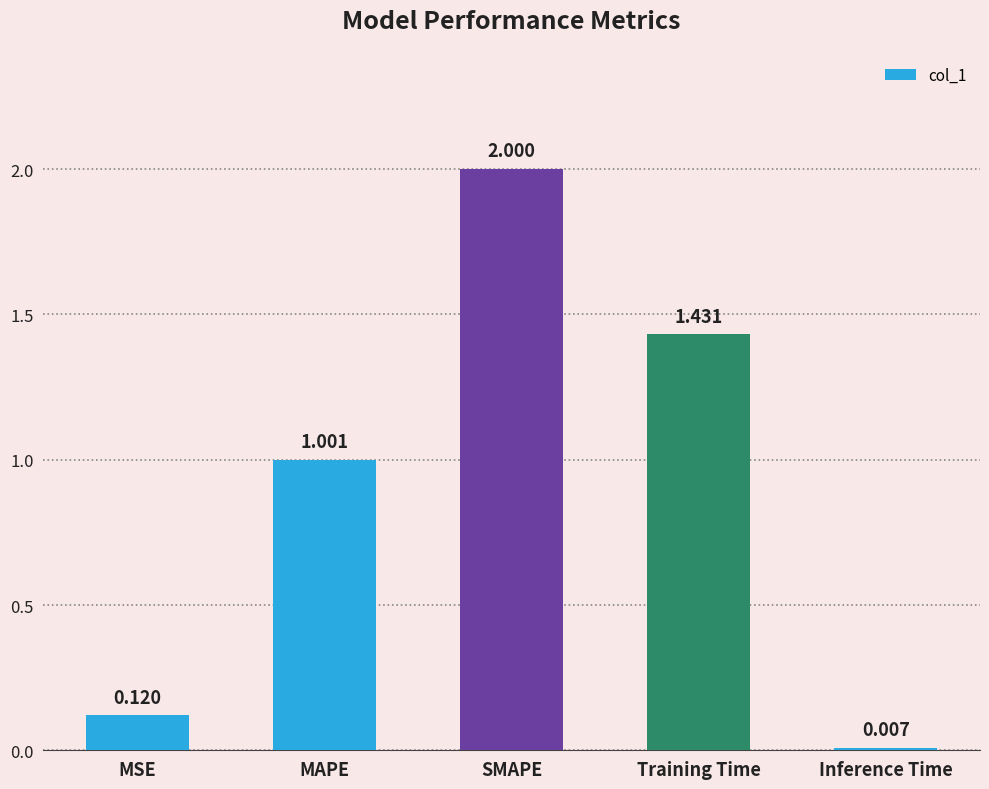

Where is the data nearest to the value 1?

MAPE